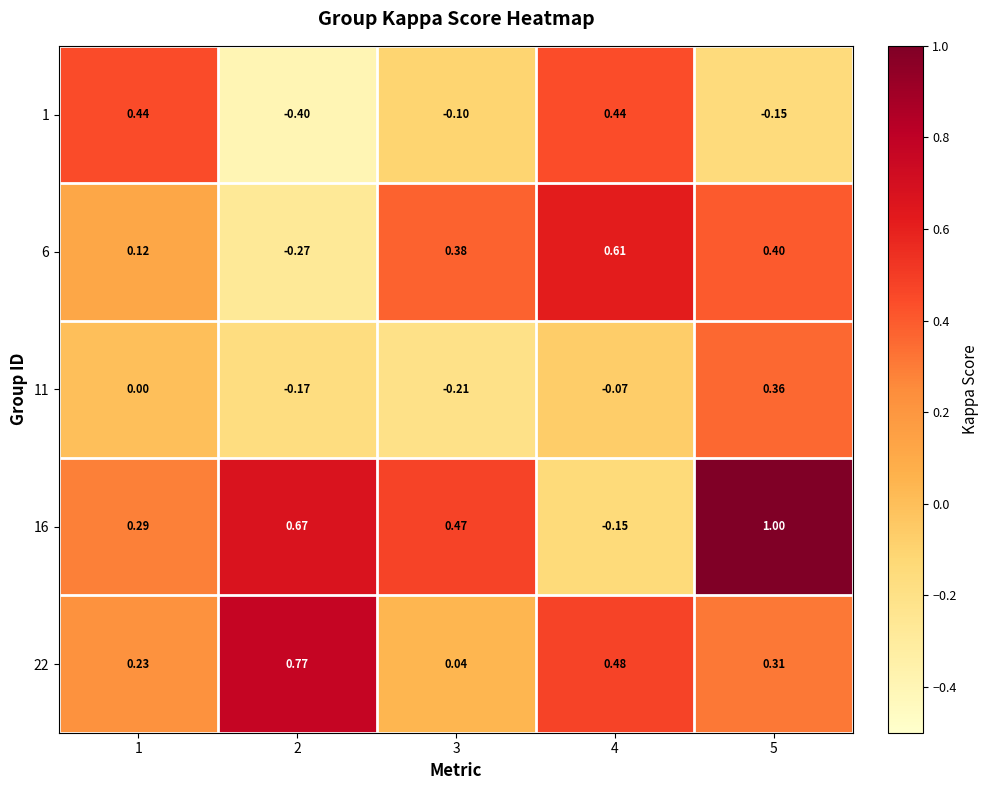

Is the value of 22 at 5 greater than the value of 16 at 2?

No